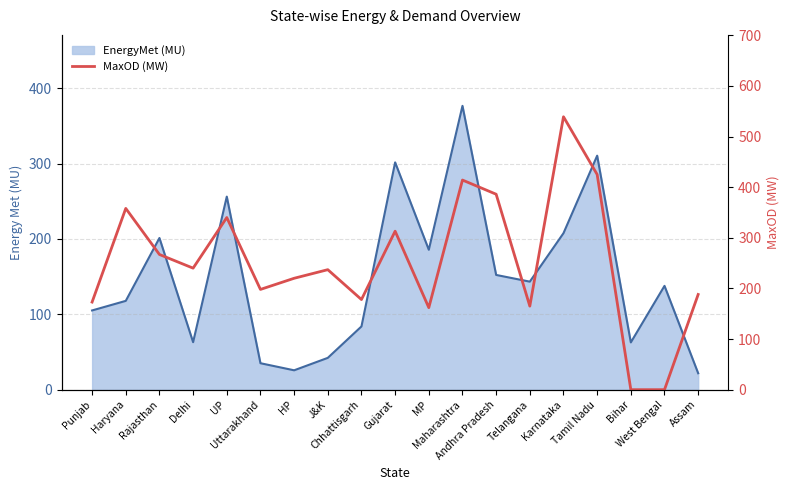

How many lines are shown in the chart?

2